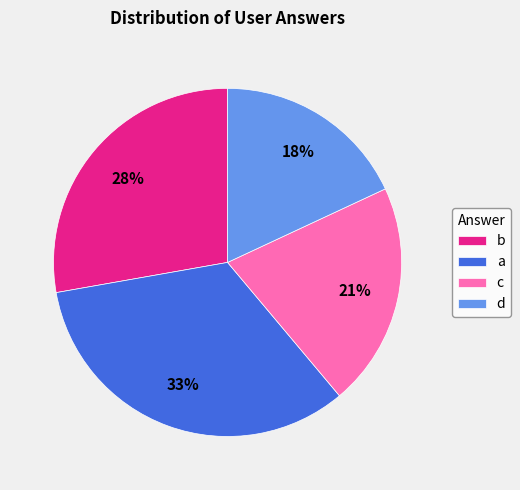

Does any single category account for the majority?

No